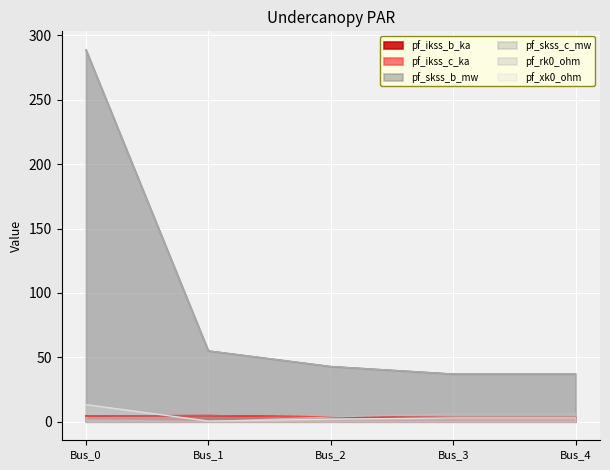

True or false: pf_skss_c_mw and pf_ikss_b_ka cross at least once.

False